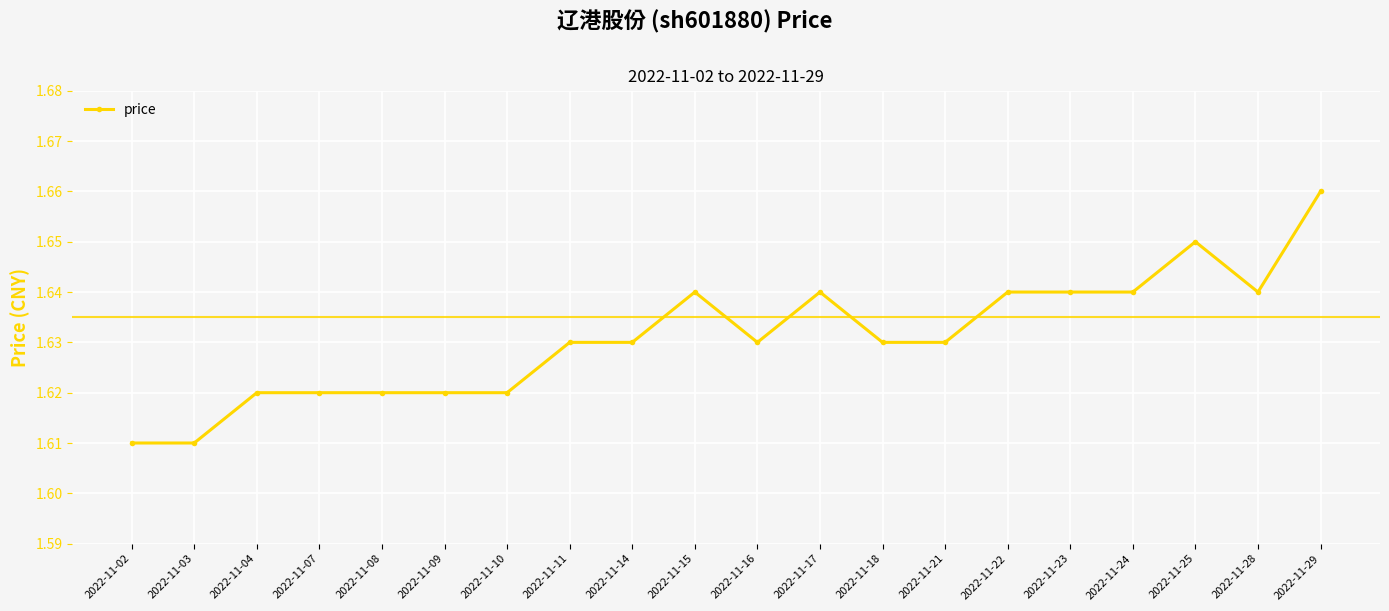

How many values are between 1 and 2?

20